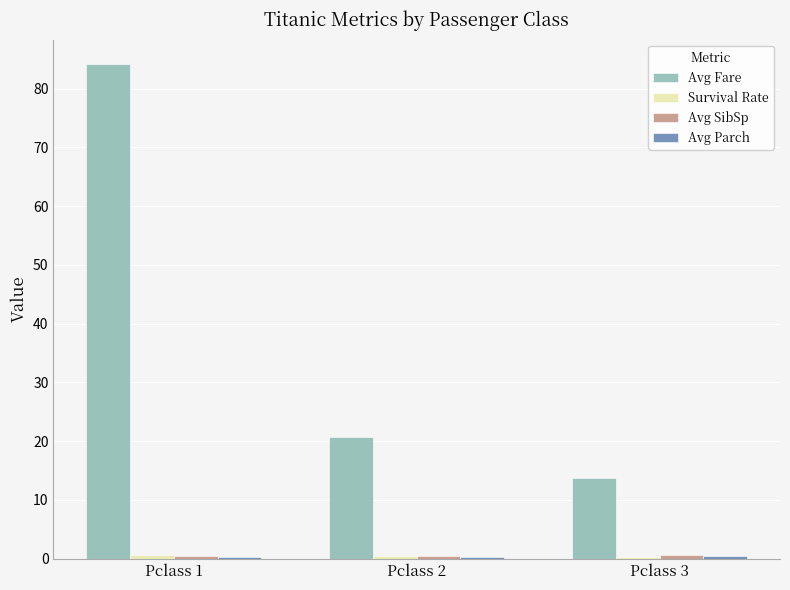

How many groups of bars are there?

3